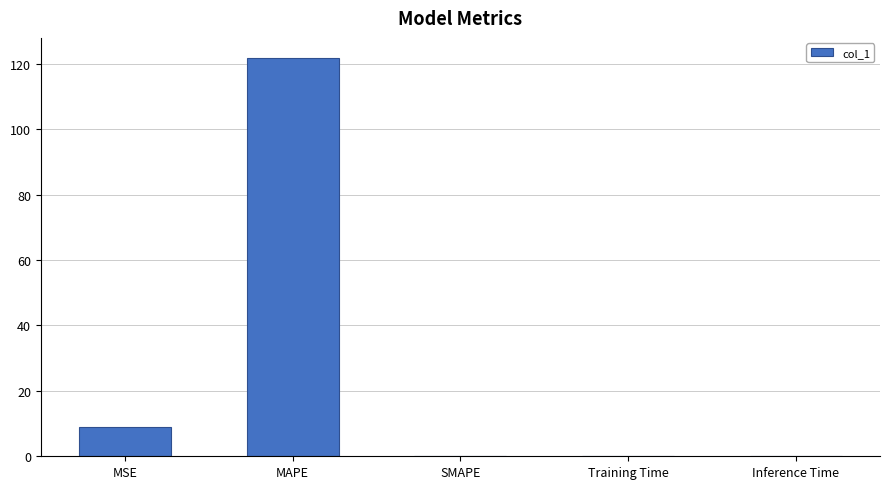

Between Training Time and MSE, which is larger?

MSE